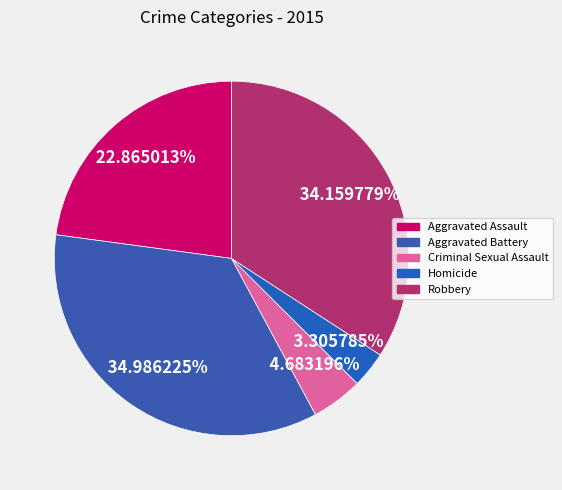

What is the change in value from Criminal Sexual Assault to Robbery?

+107